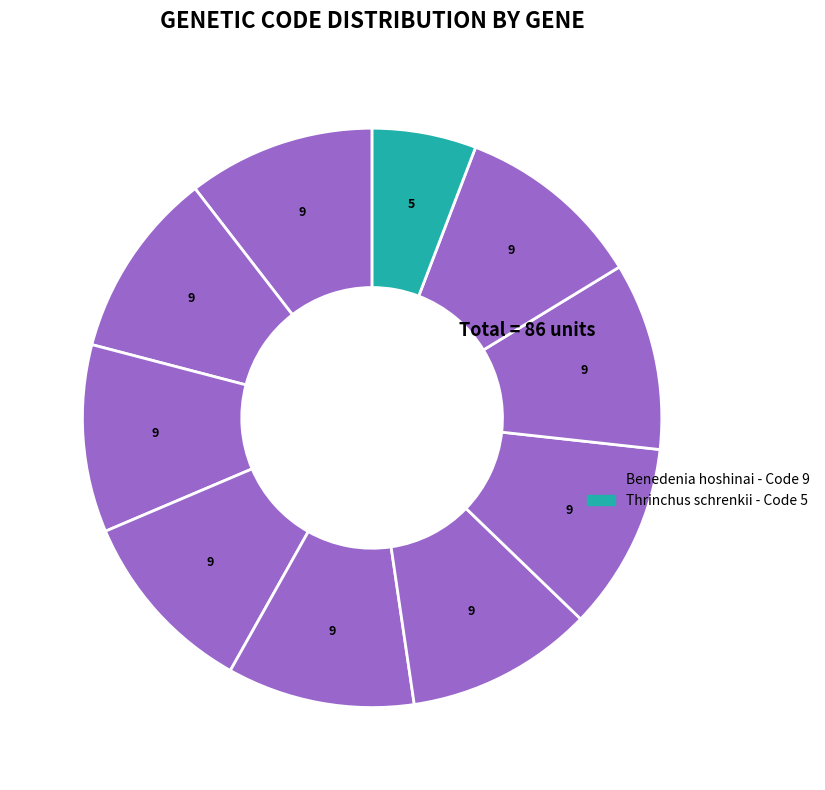

Count the number of slices in the pie.

10